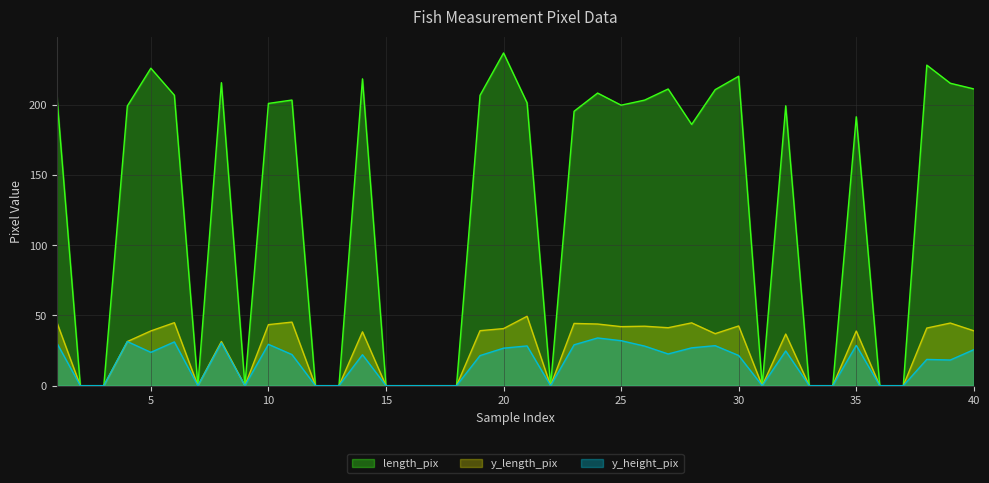

At which label is length_pix closest to 118?

28